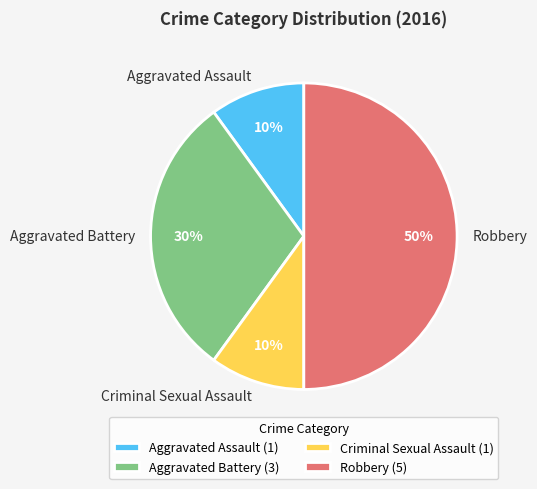

Count the number of slices in the pie.

4